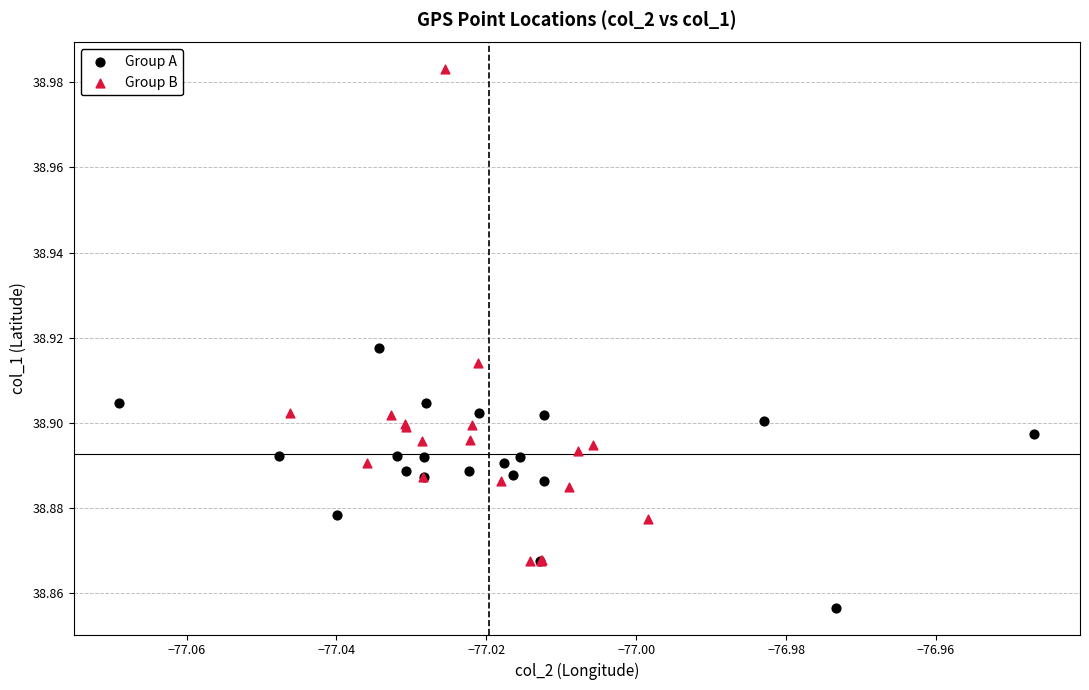

Which series contains the lowest Y value?

Group A